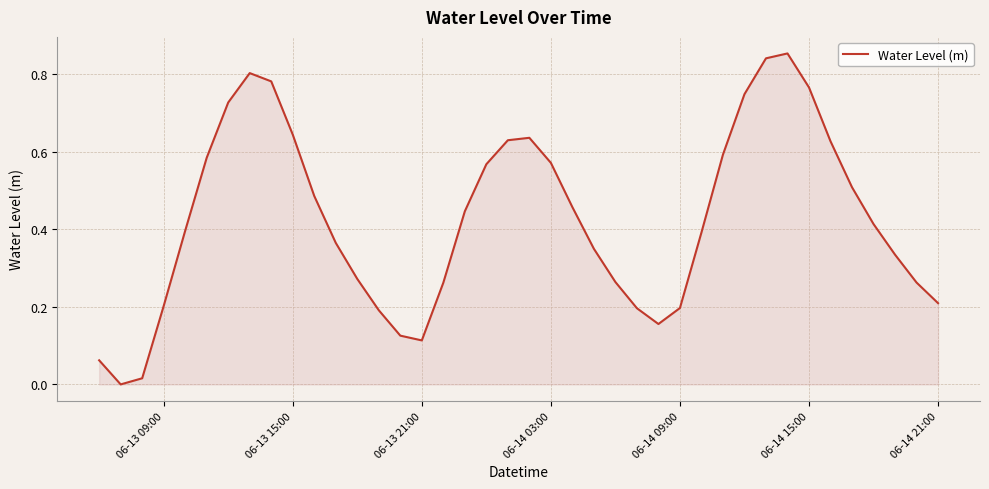

How many series are shown in this chart?

1